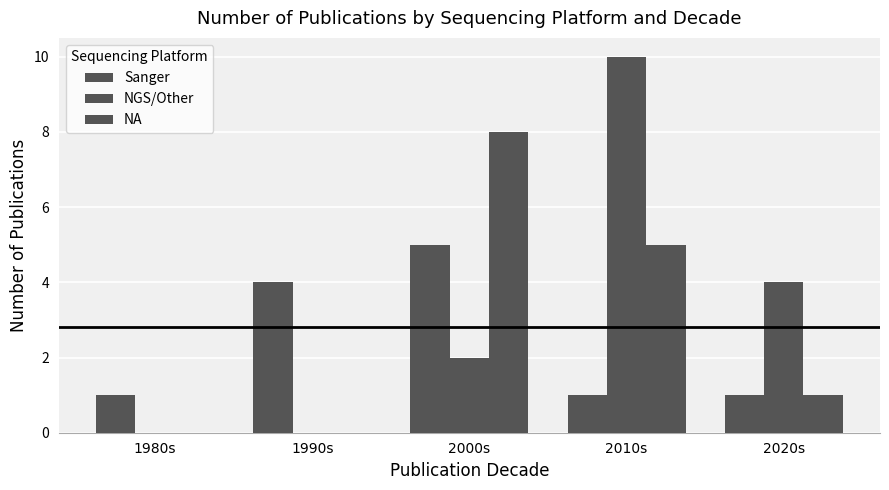

At which label is NA closest to 4?

2010s